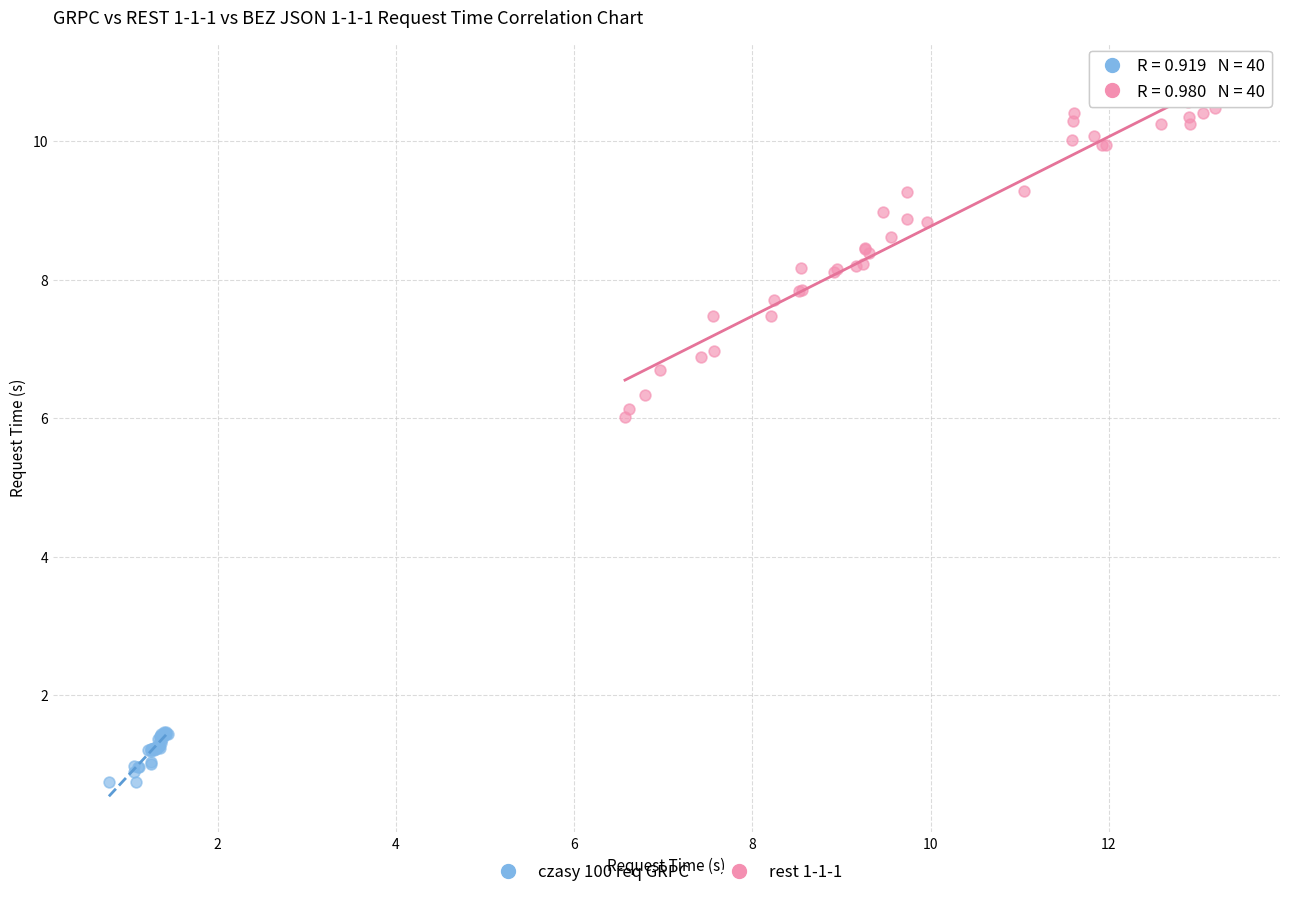

Which series contains the lowest Y value?

czasy 100 req GRPC